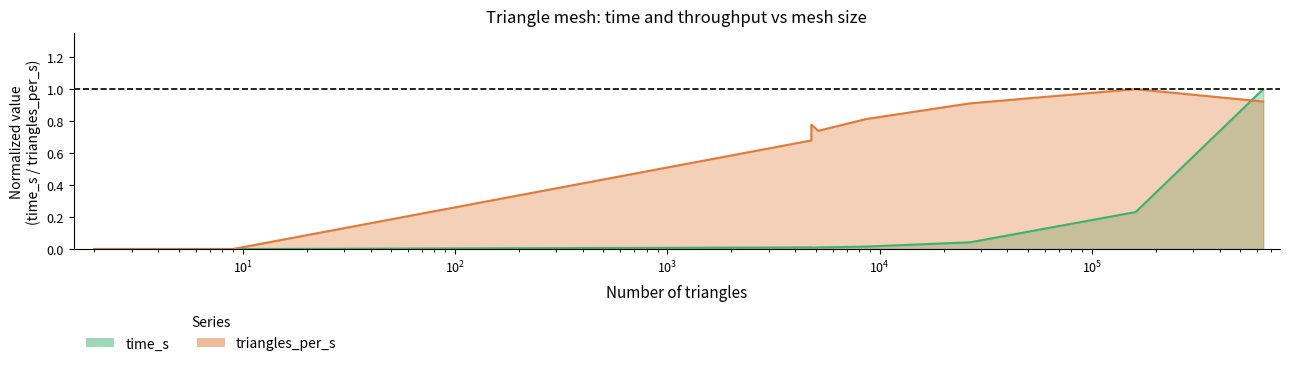

What is the average value of the triangles_per_s series?

0.7